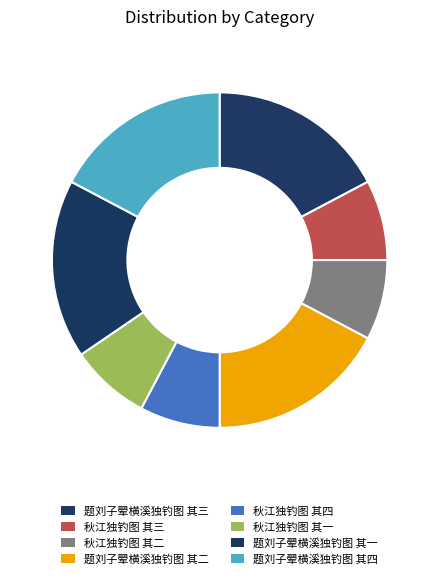

To the nearest percent, what is the average slice percentage?

12%